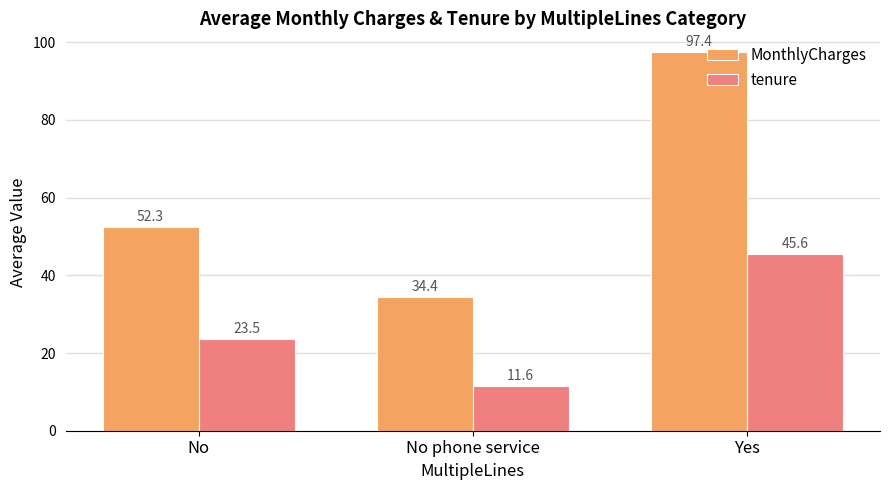

What is the label of the 1st bar from the left?

No